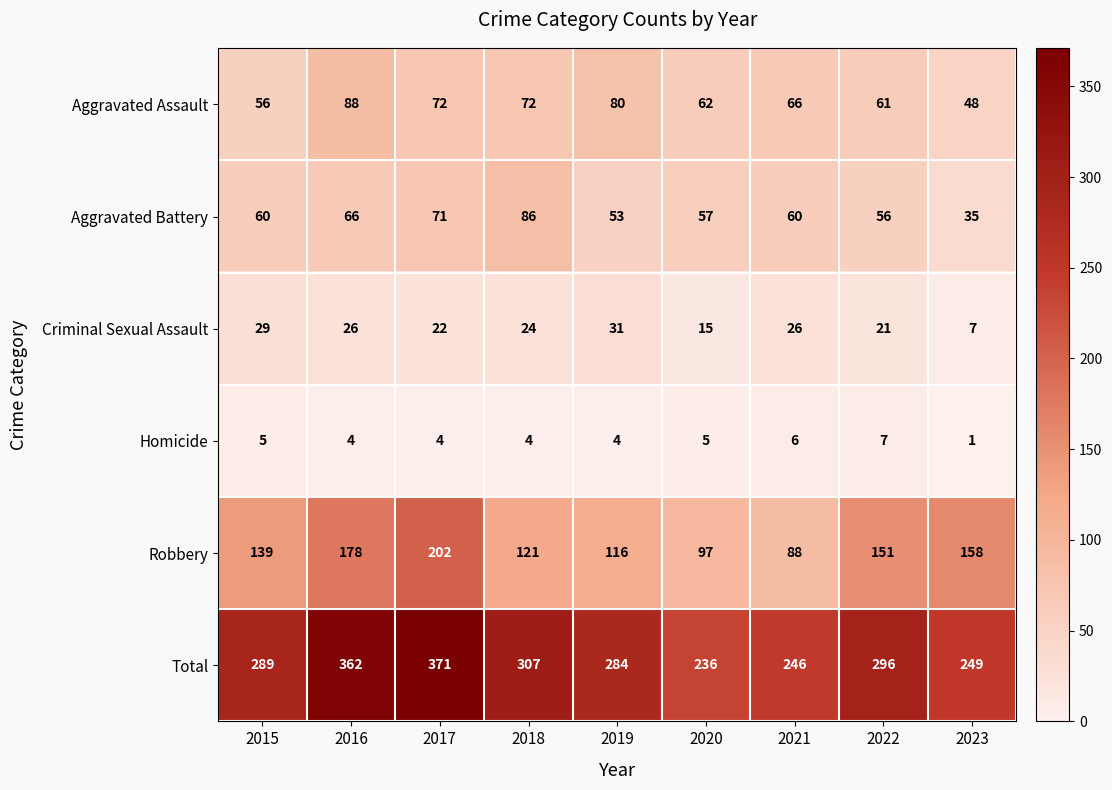

At which label is Robbery closest to 145?

2015